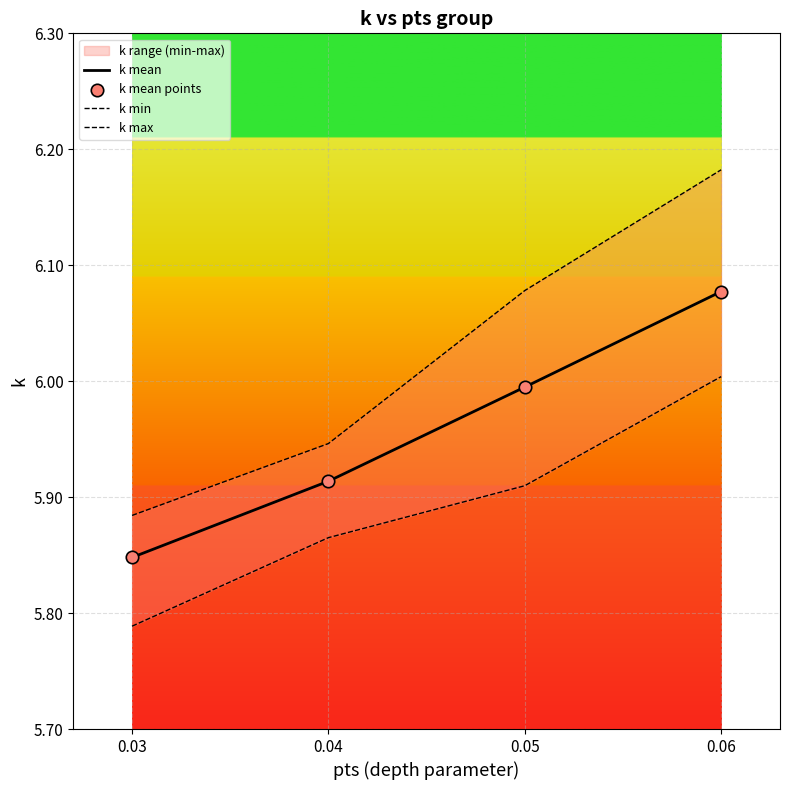

True or false: k mean has a value of 3.8 at 0.03.

False